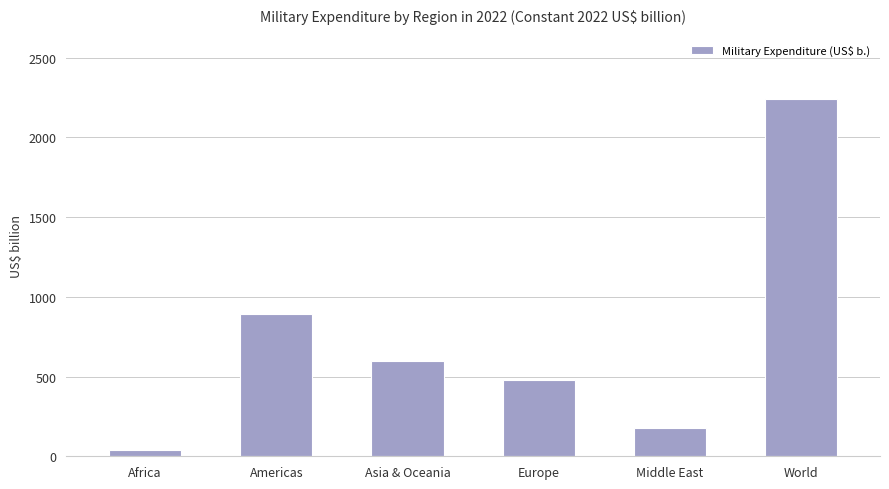

Where is the data nearest to the value 1138?

Americas